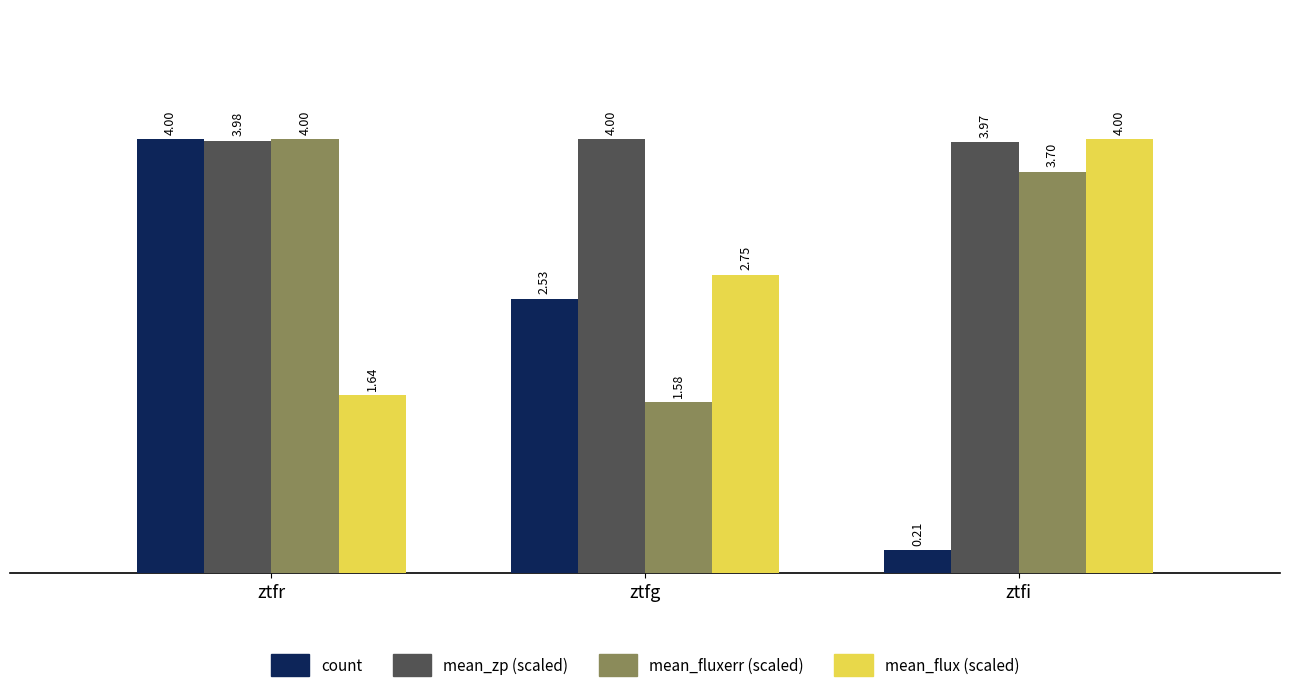

Read the mean_zp (scaled) value at ztfi.

4.0